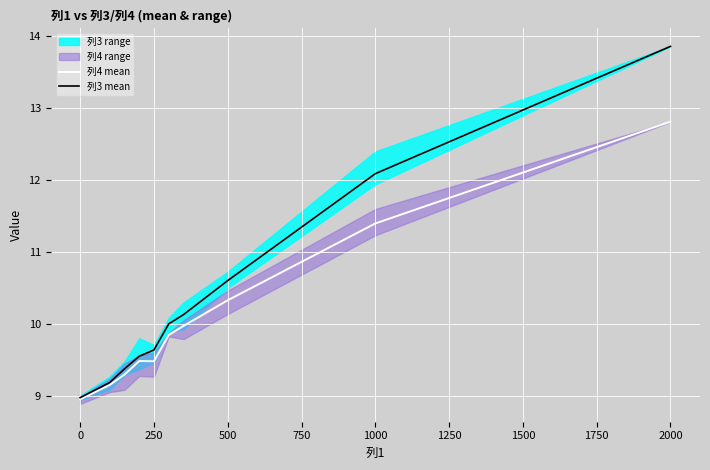

What is the minimum value shown in the chart?

8.9